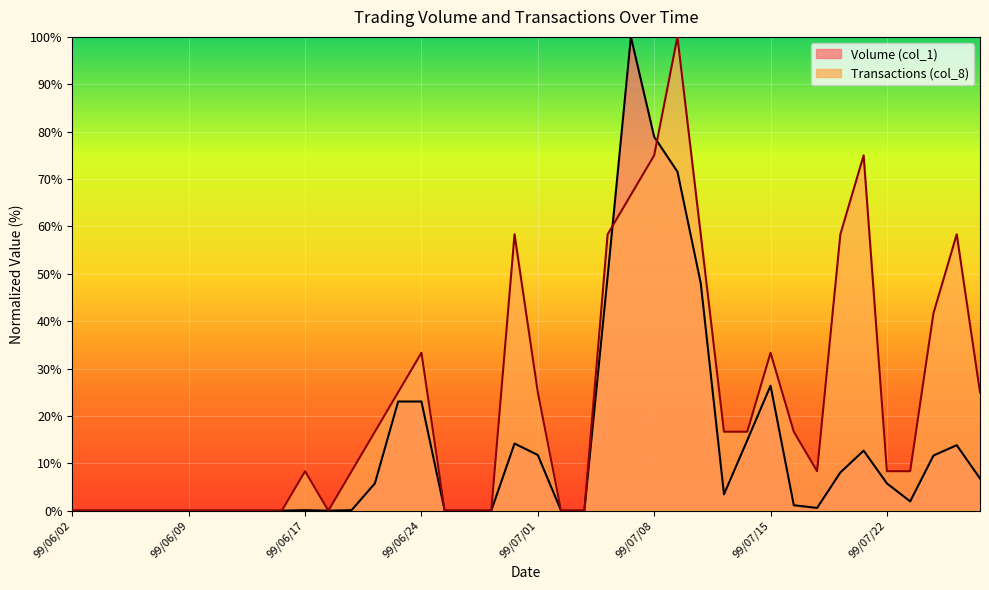

What is the total value across all series at 99/07/20?

66.4